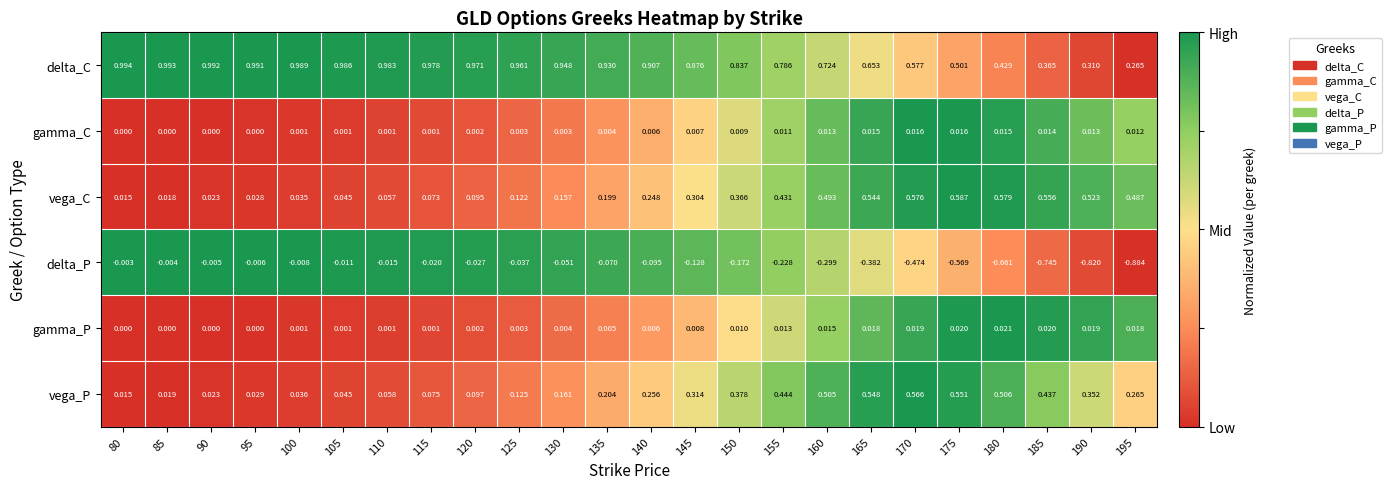

Which series has the largest total across all categories?

delta_C